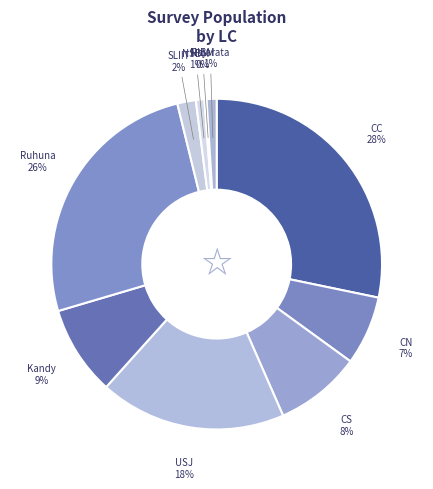

Is there a majority slice in this chart?

No